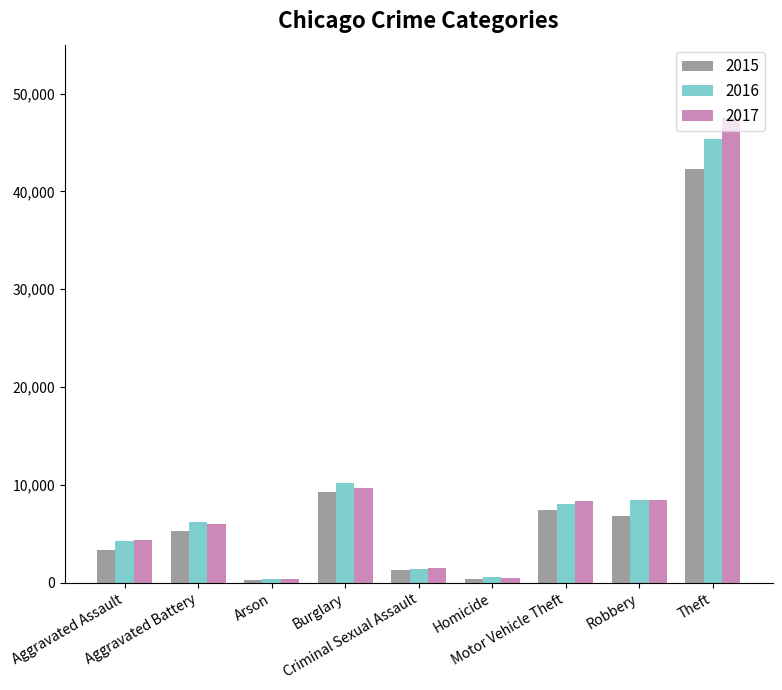

What is the greatest value displayed?

47482